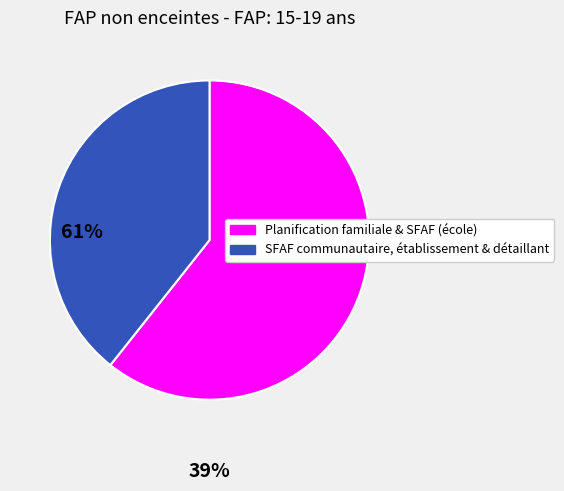

Does any single category account for the majority?

Yes